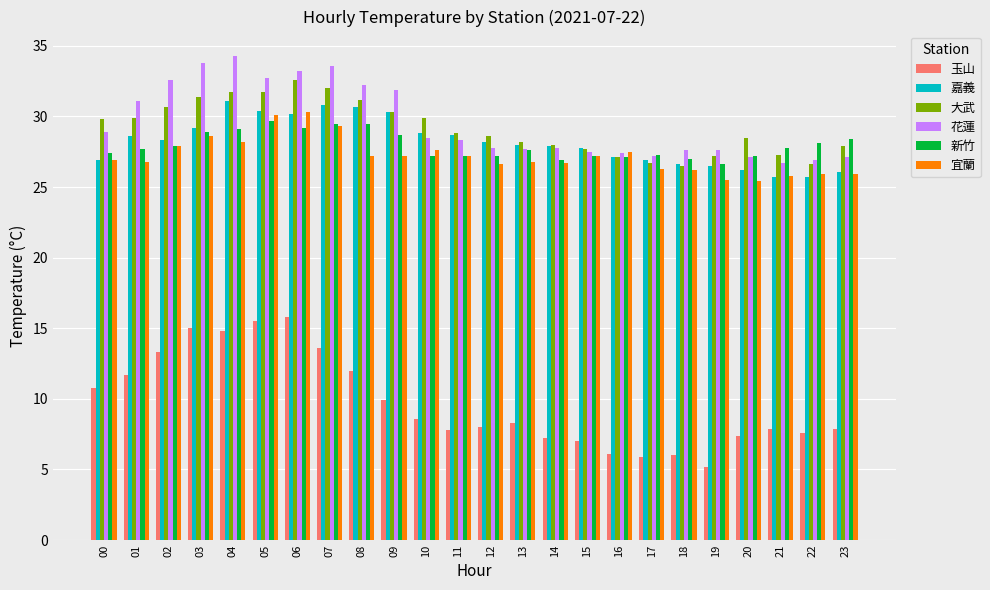

How many series are shown in this chart?

6